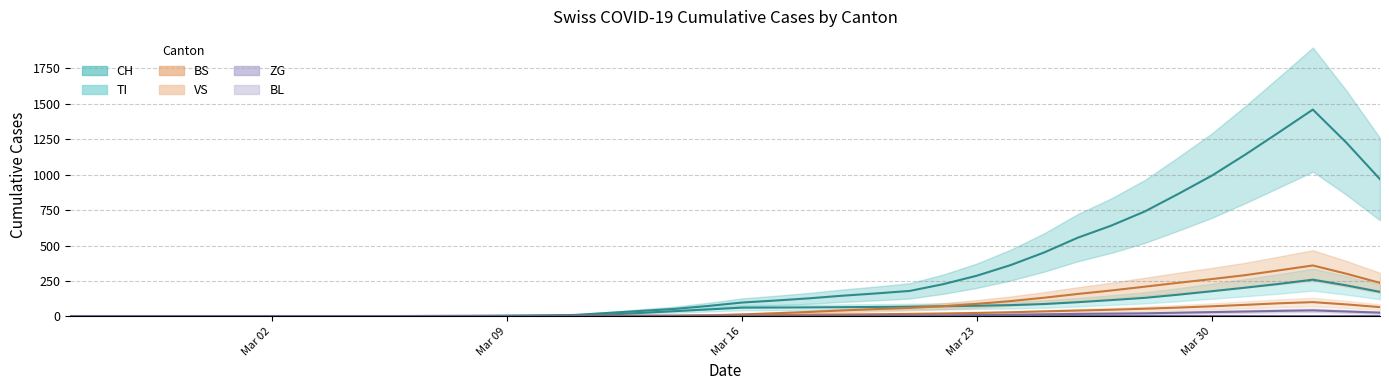

How many categories are shown in the chart?

40